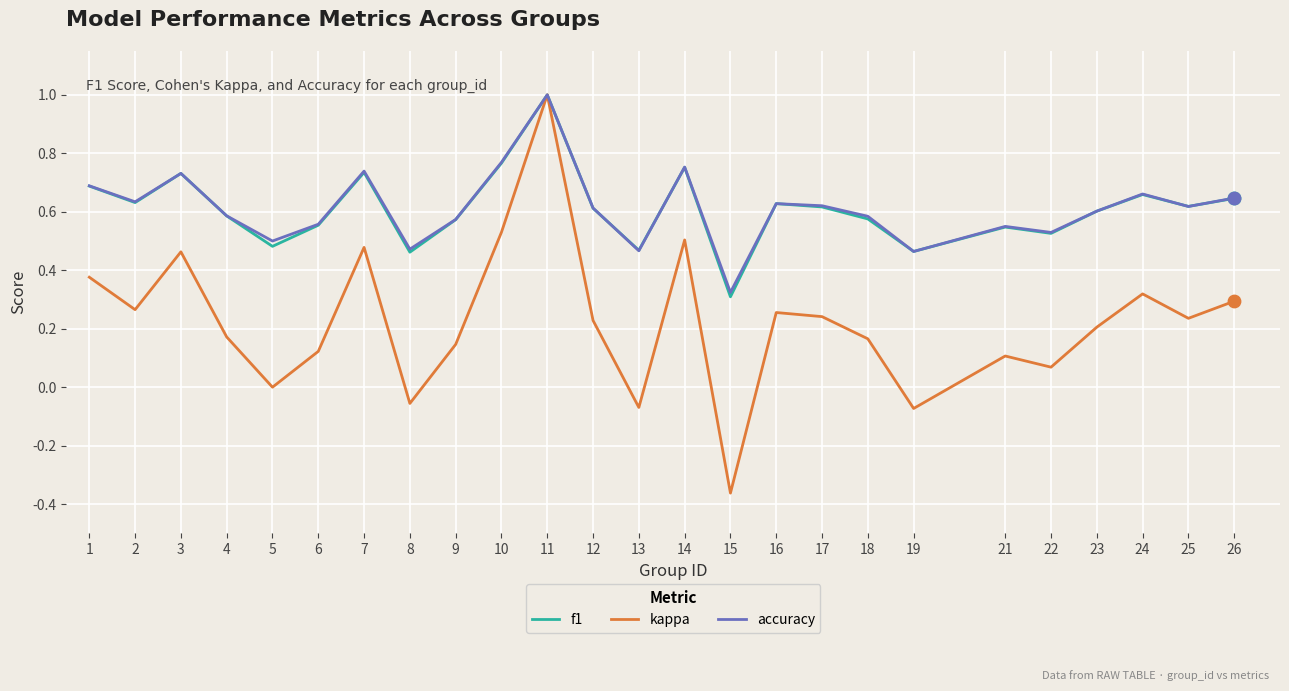

At how many categories does at least one series exceed 0?

25